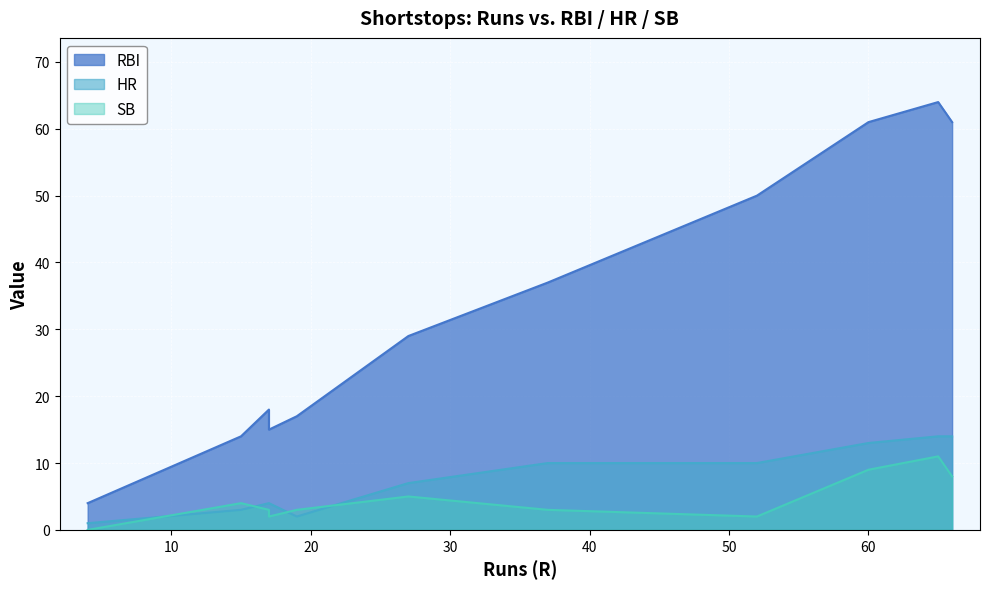

What is the sum of all SB values?

50